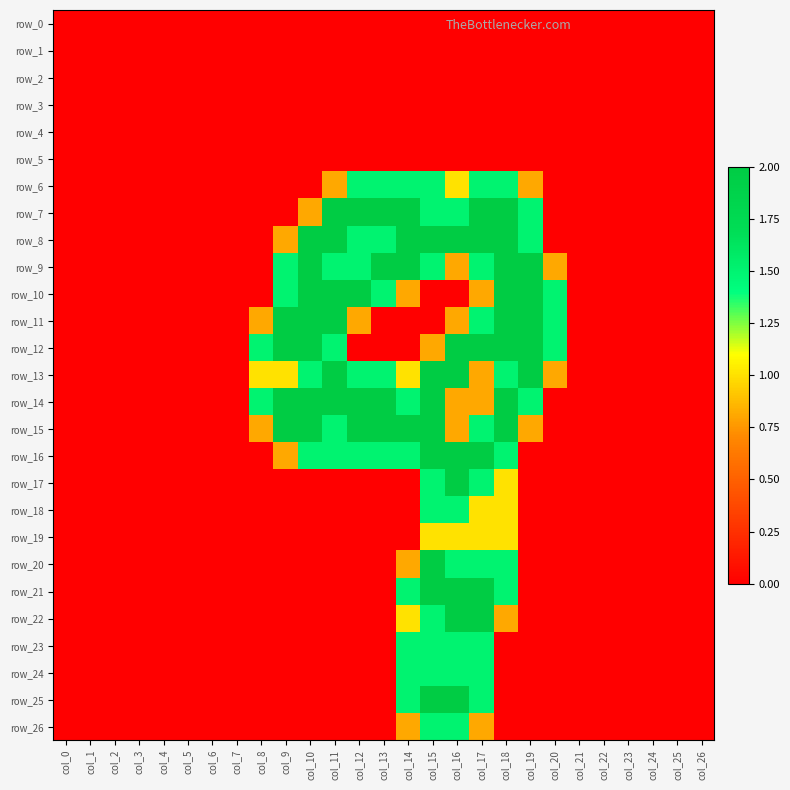

Is it true that row_26 equals 0.9 at col_10?

False